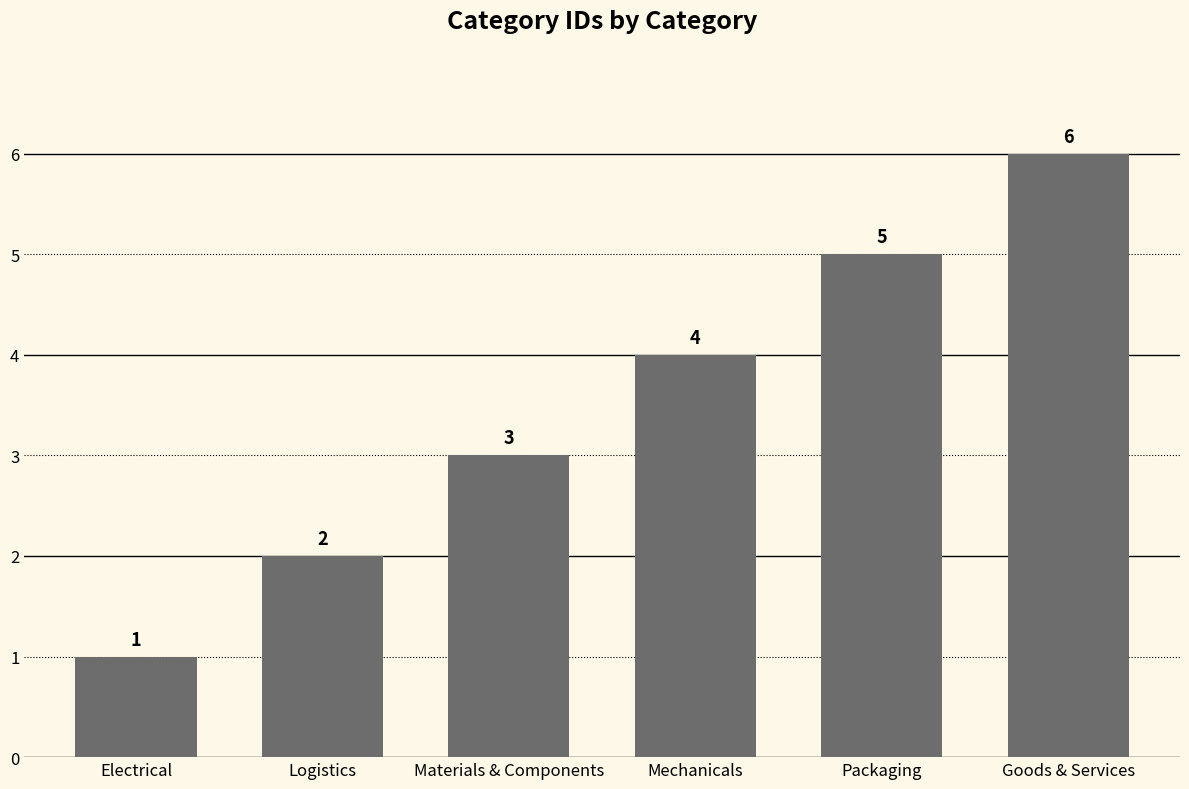

At which category does the chart reach its minimum across all series?

Electrical